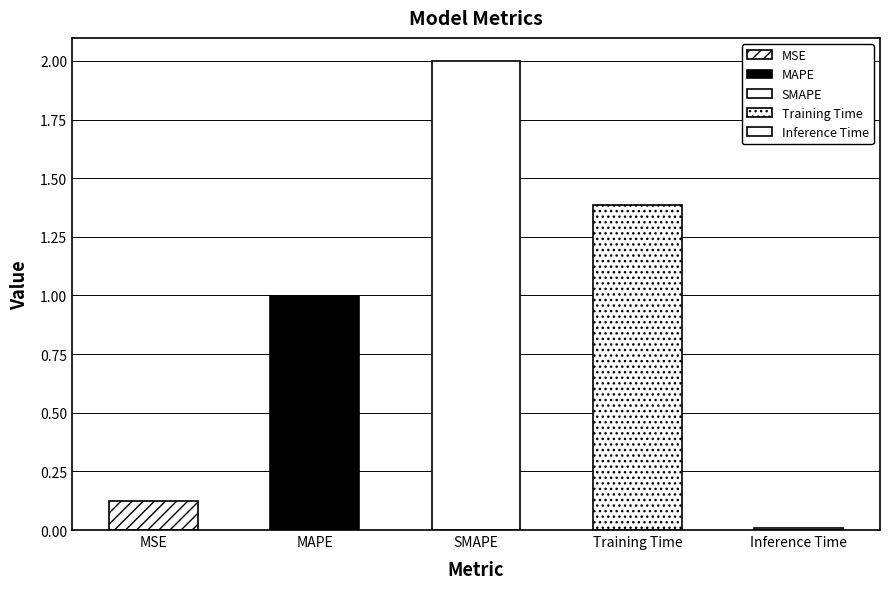

The value at Inference Time is 0.0. True or false?

True